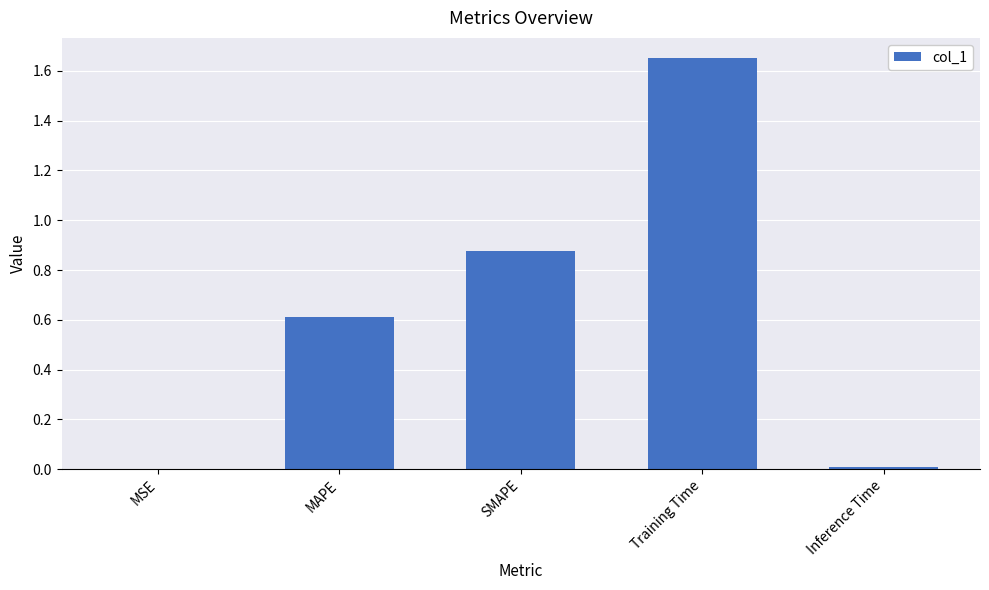

The chart shows a value of 0.6 at MAPE. True or false?

True